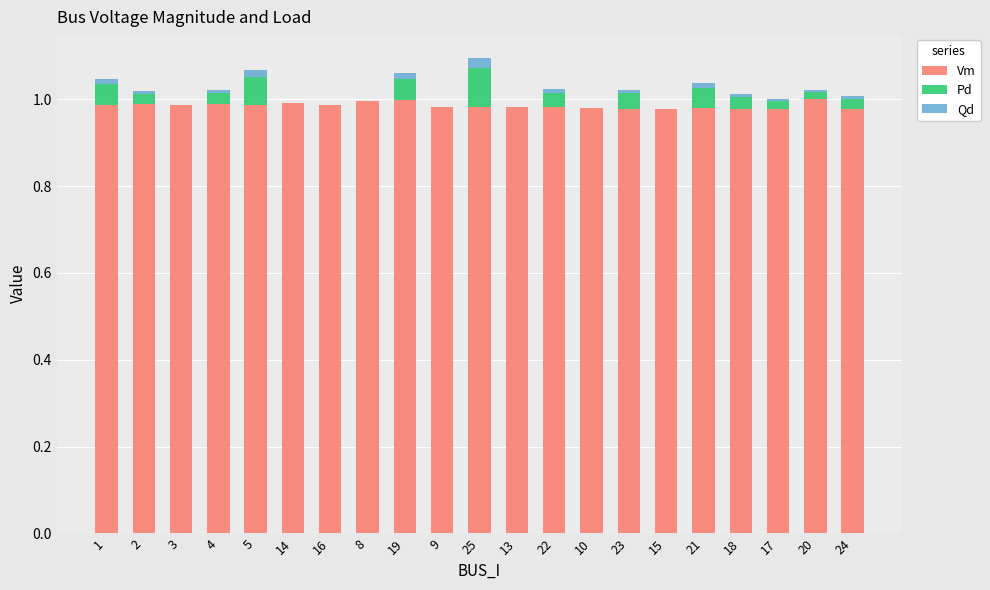

Are the bars grouped side by side (vs. stacked)?

No